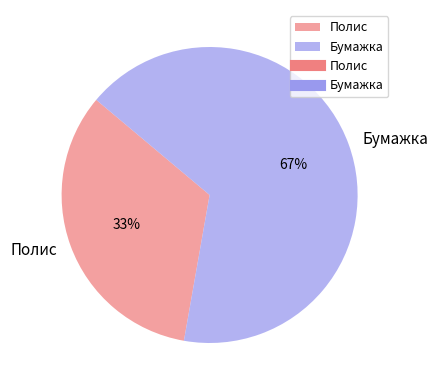

Which slice is the largest?

Бумажка